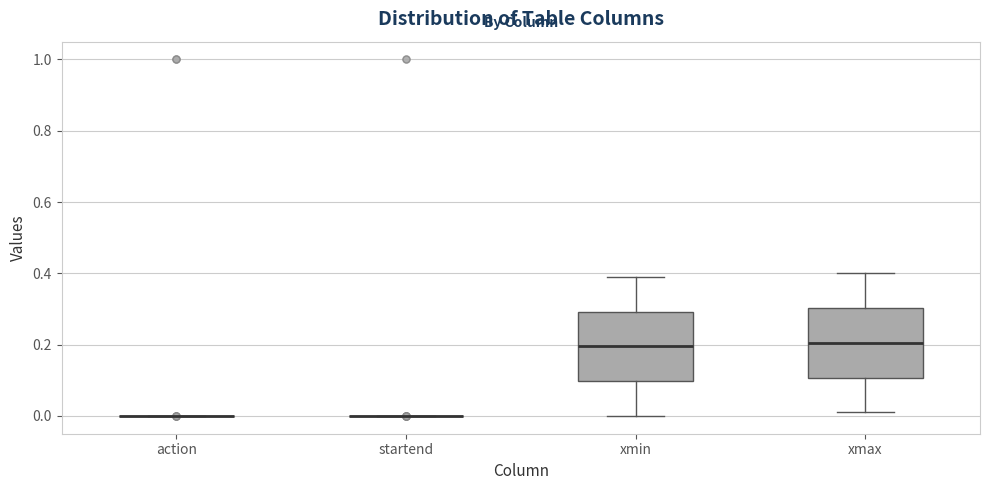

Reading left to right, transcribe this box plot: for each box, give where its median line is, the range the box spans, and where its two whiskers end, as read against the y-axis. The values are not printed on the chart, so give them approximately, as read against the axis.

action: box collapsed to a line at 0.00, whiskers 0.00 to 0.00
startend: box collapsed to a line at 0.00, whiskers 0.00 to 0.00
xmin: median 0.20, box 0.10 to 0.30, whiskers 0.00 to 0.40
xmax: median 0.20, box 0.10 to 0.30, whiskers 0.02 to 0.40